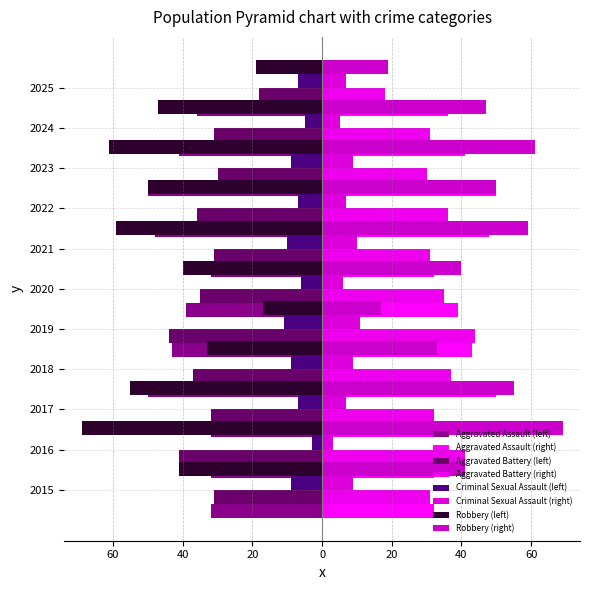

What is the difference between the maximum and minimum values in the Criminal Sexual Assault series?

8